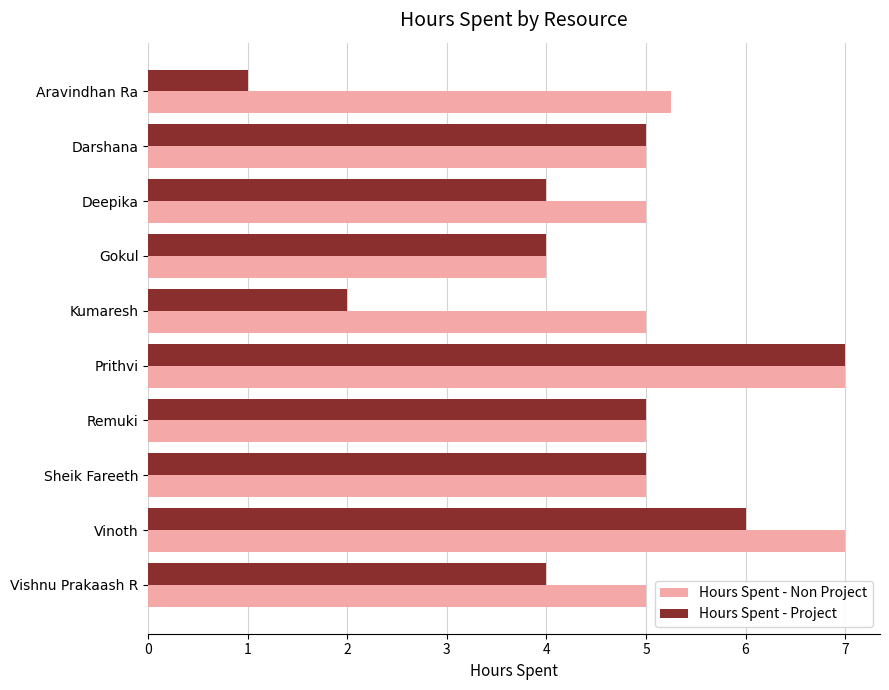

At Deepika, list the series in order from largest to smallest.

Hours Spent - Non Project, Hours Spent - Project